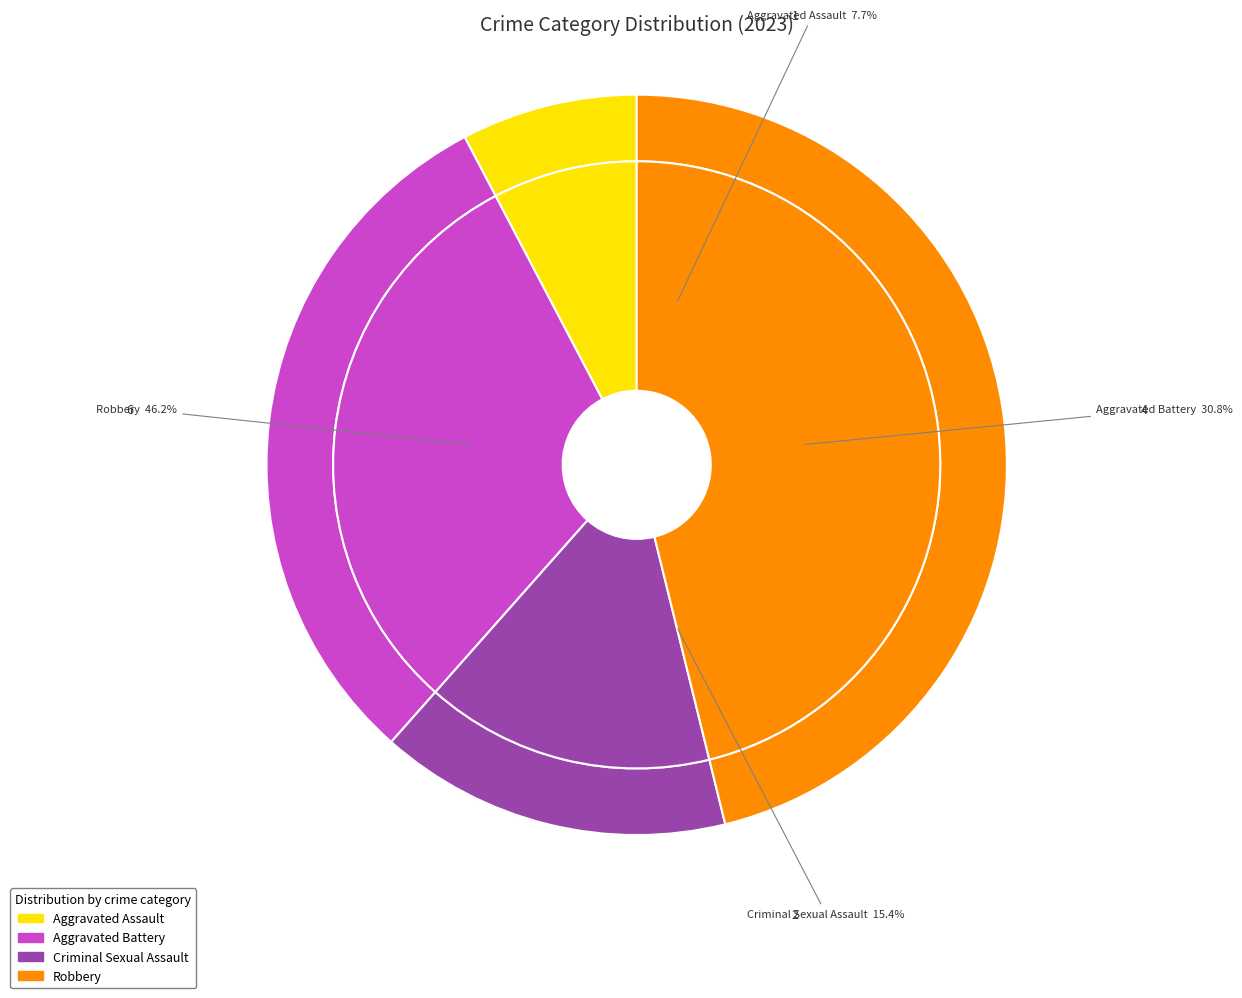

What is the ratio of the value at Robbery to the value at Aggravated Assault?

6.0